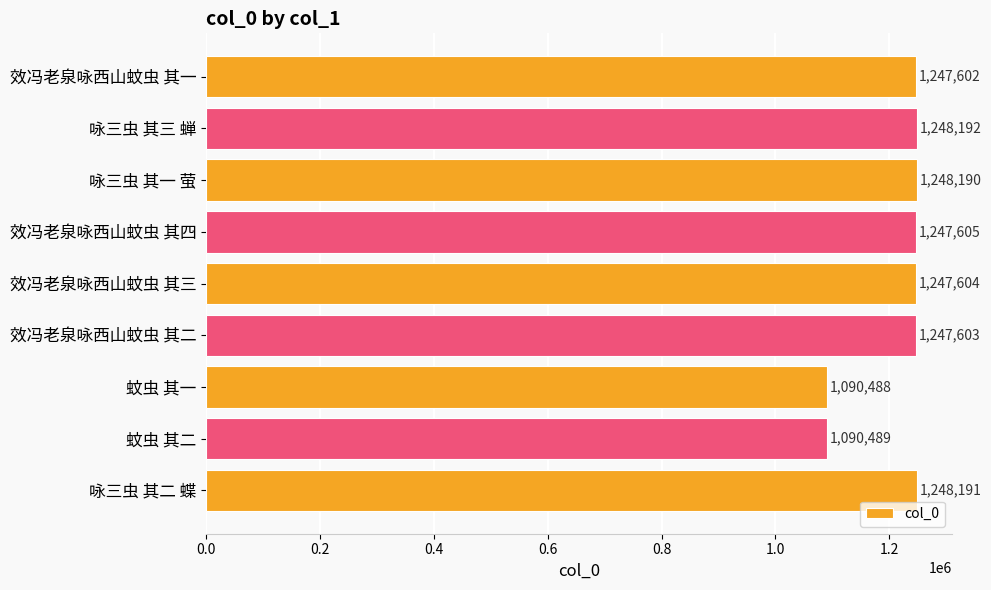

Reading top to bottom, extract all data points from this chart.

1247602	1248192	1248190	1247605	1247604	1247603	1090488	1090489	1248191